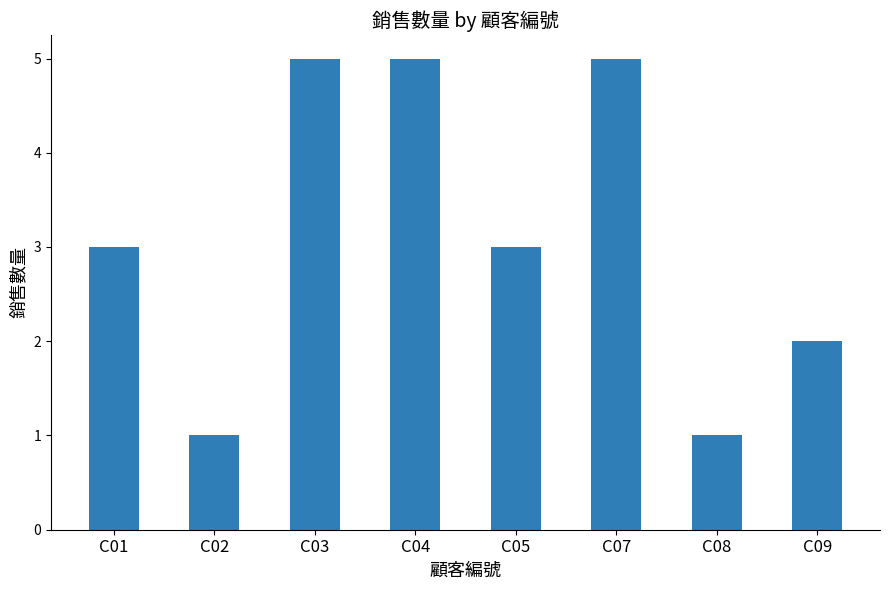

What is the greatest value displayed?

5